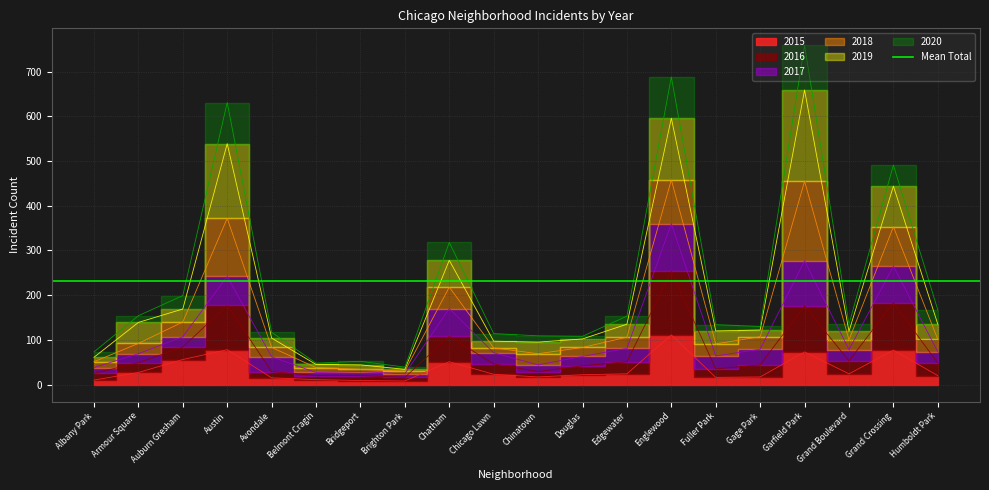

The value of 2020 at Gage Park is 130. True or false?

True